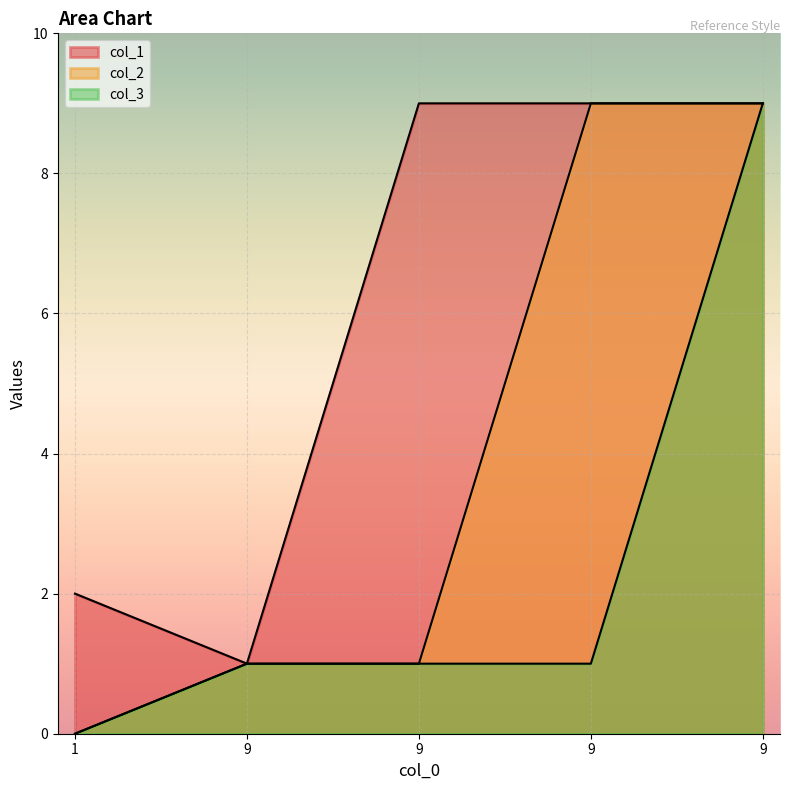

True or false: col_3 and col_1 intersect in this chart.

False